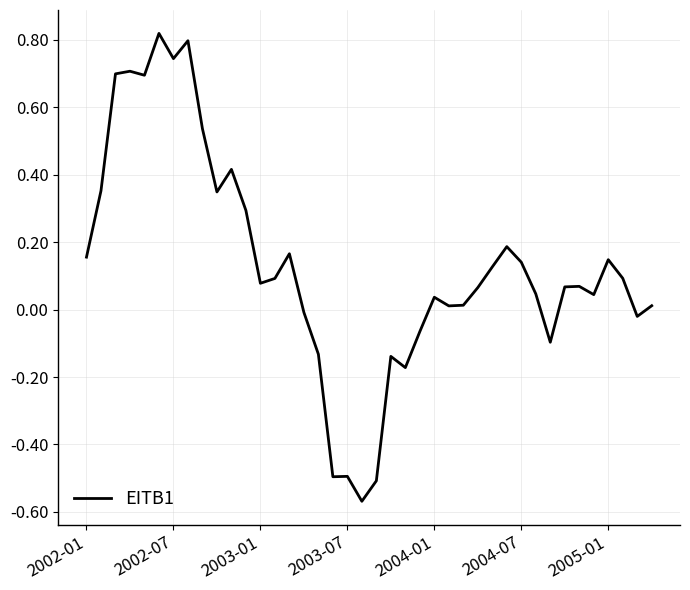

What is the difference between the maximum and minimum values?

1.4